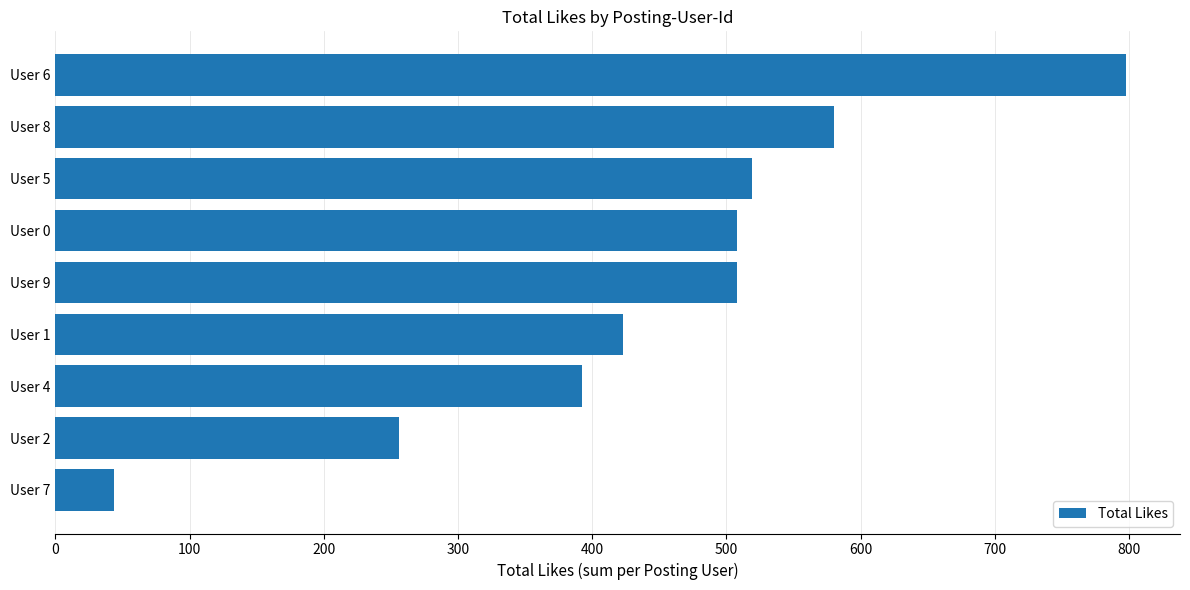

What is the minimum value shown in the chart?

44